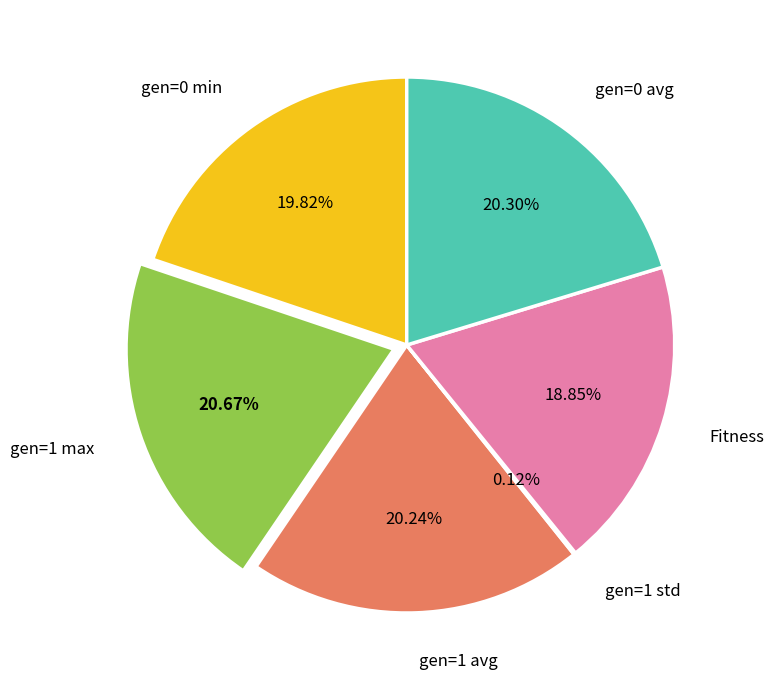

Is gen=1 max the majority of the pie?

No